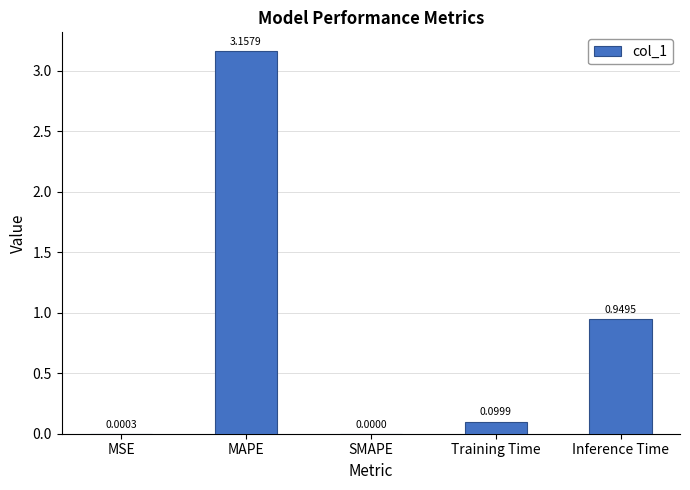

What is the change in value from Training Time to Inference Time?

+0.8